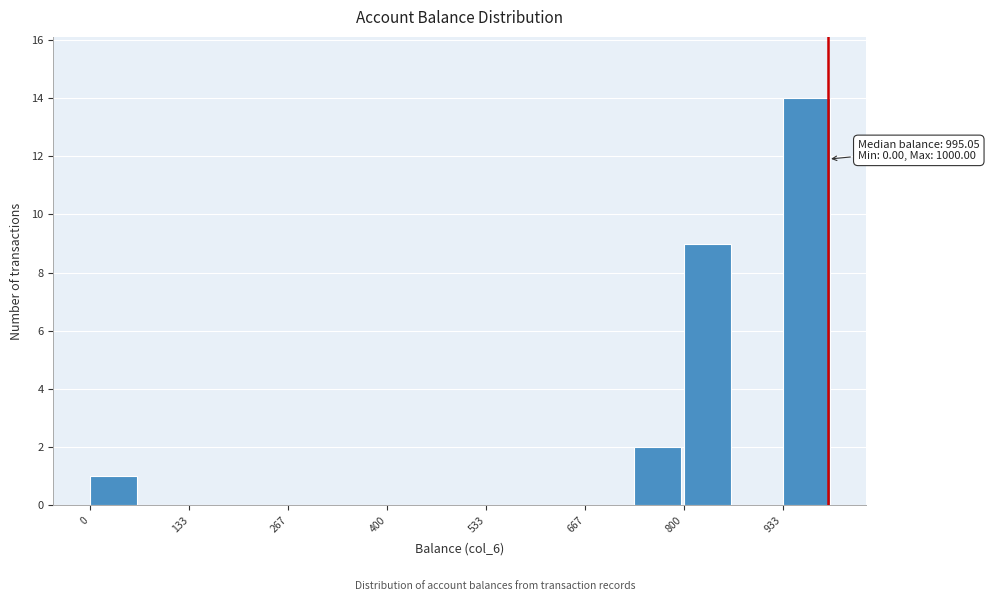

Around what value on the x-axis is the tallest bar? Give the approximate position of its centre, as read against the axis.

960